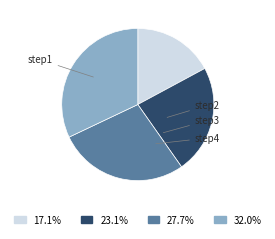

To the nearest percent, what is the combined percentage of step2 and step4?

55%